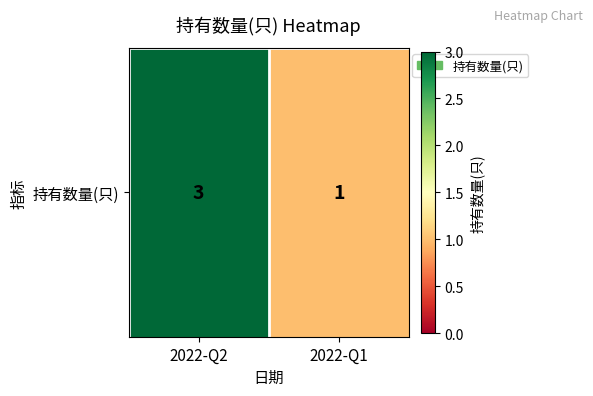

What is the difference between the values at 2022-Q1 and 2022-Q2?

2